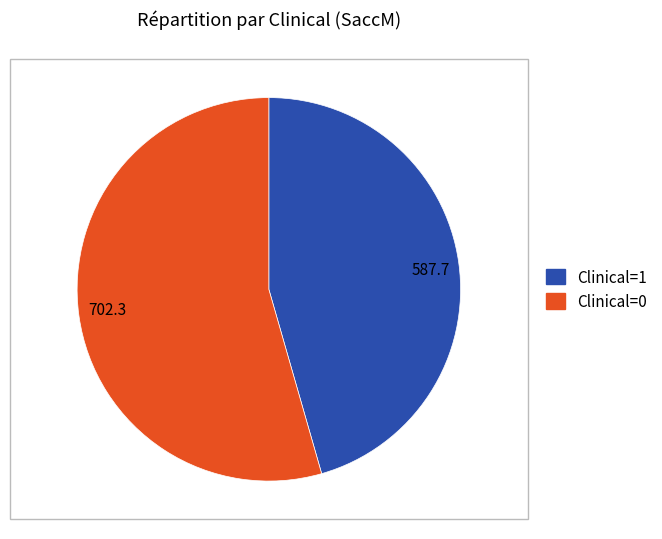

Which category accounts for the majority?

702.3